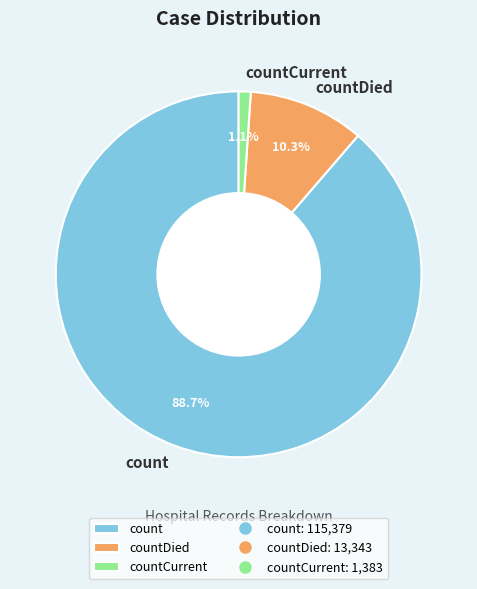

To the nearest percent, what is the combined percentage of countDied and countCurrent?

11%